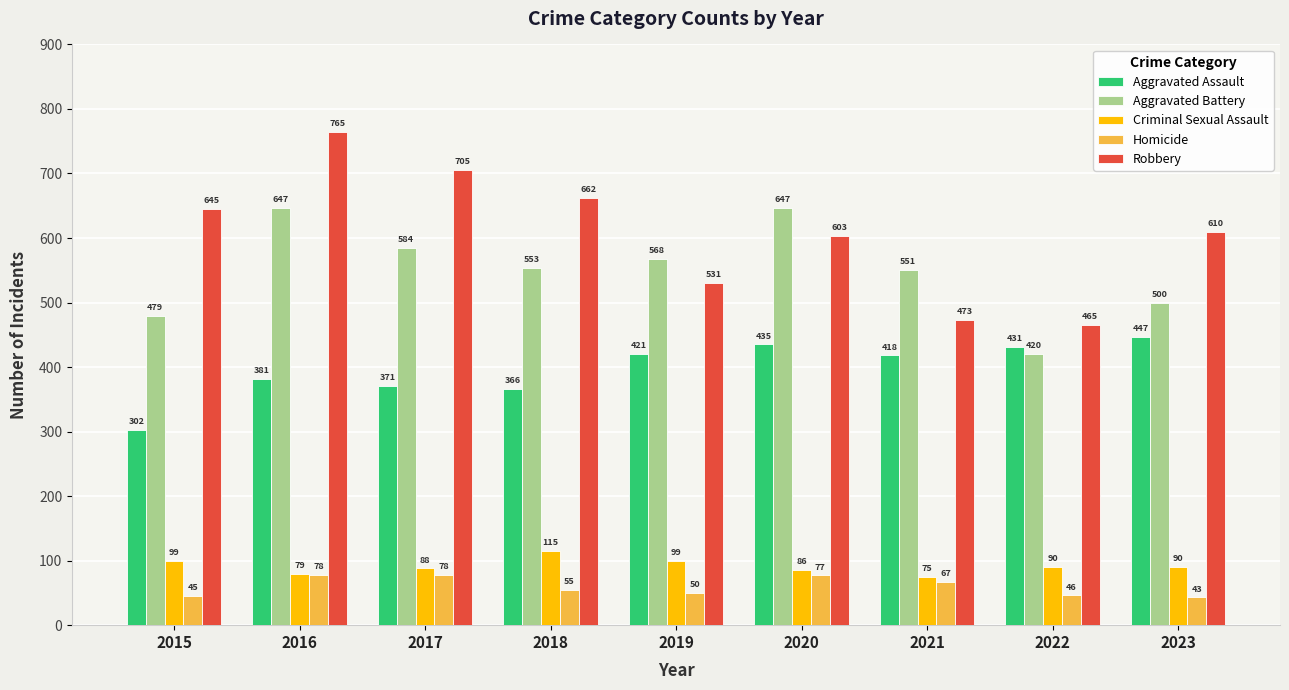

Which category has the lowest value across all series?

2023